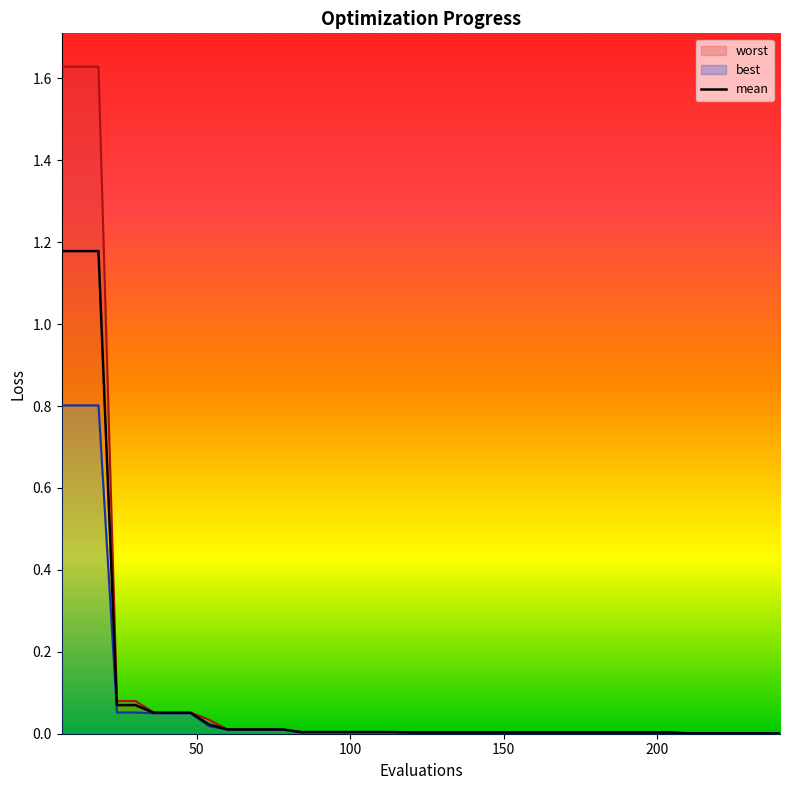

True or false: mean and worst intersect in this chart.

False